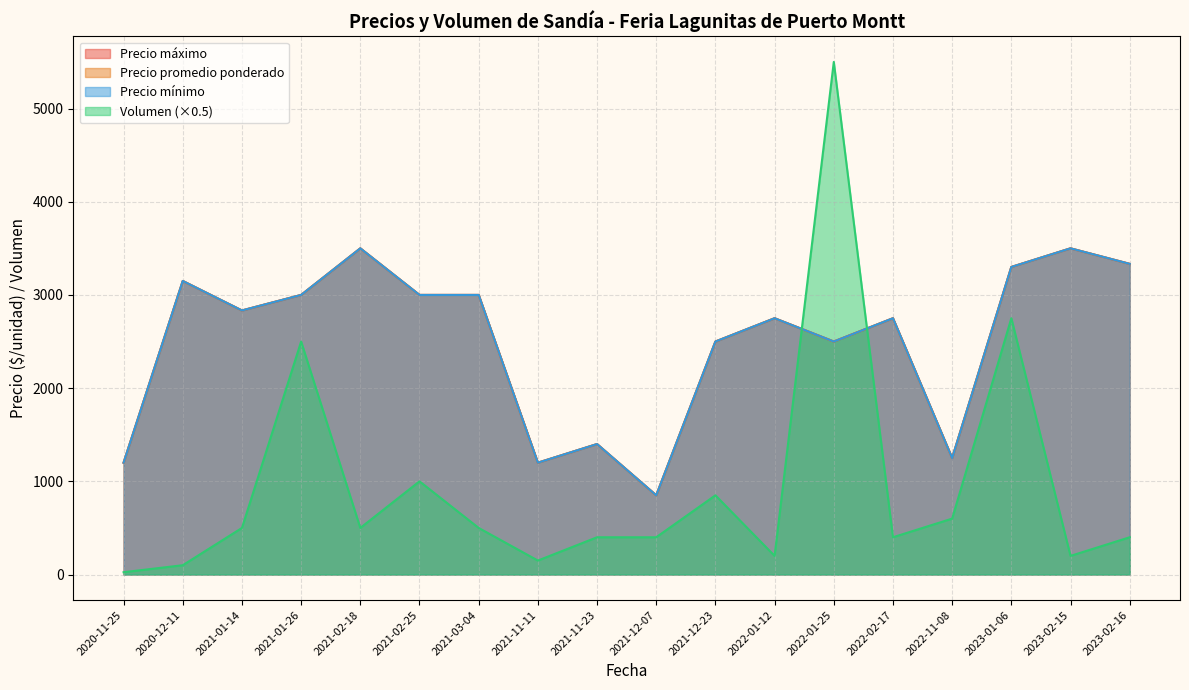

What is the sum of all Precio promedio ponderado values?

103550